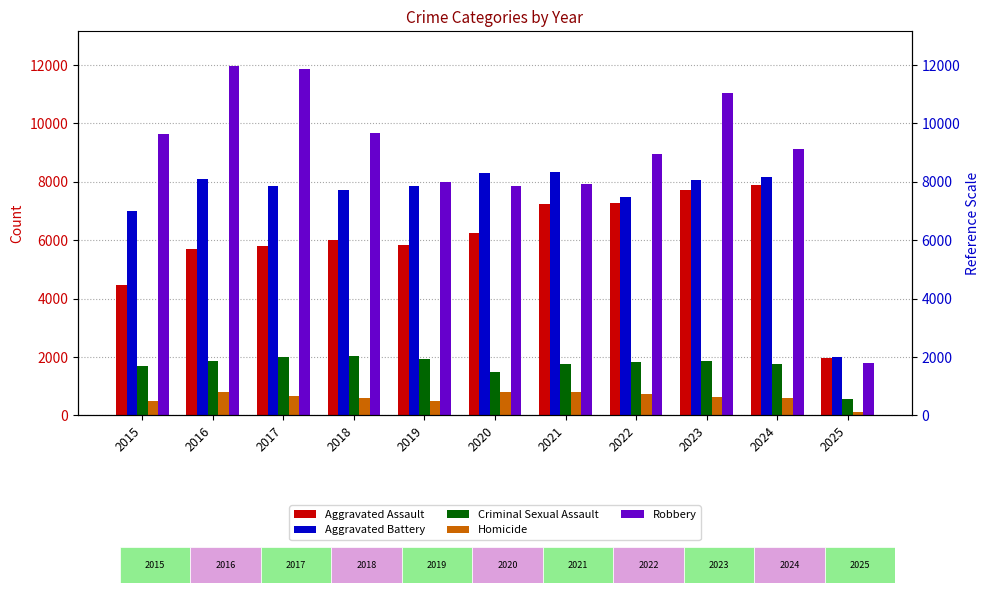

What is the maximum value for Aggravated Assault?

7900